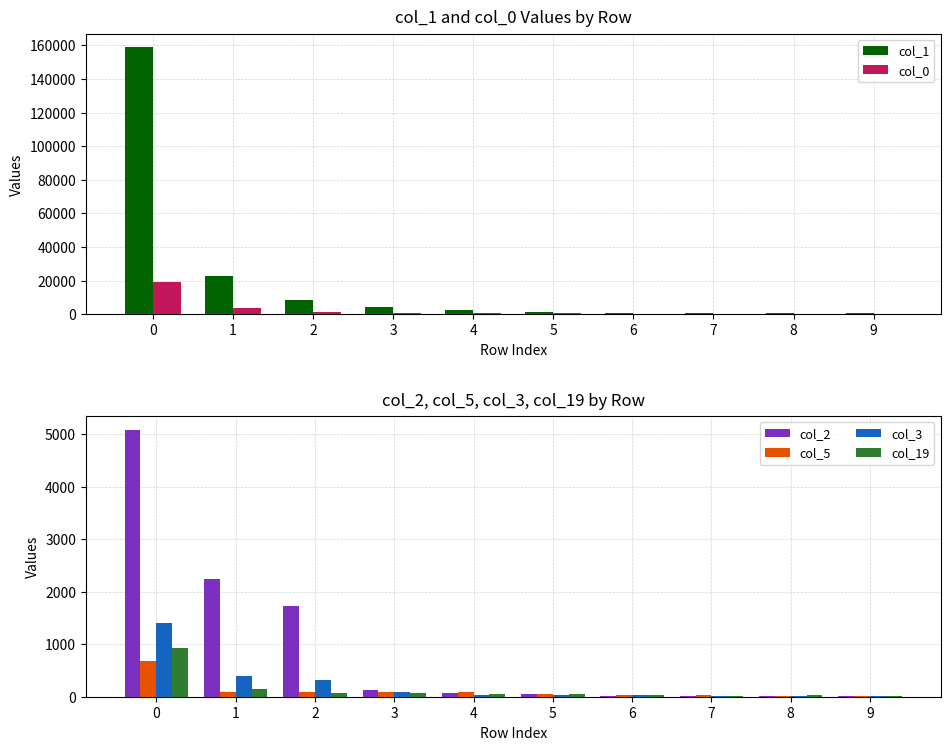

What is the maximum value for col_1?

159114